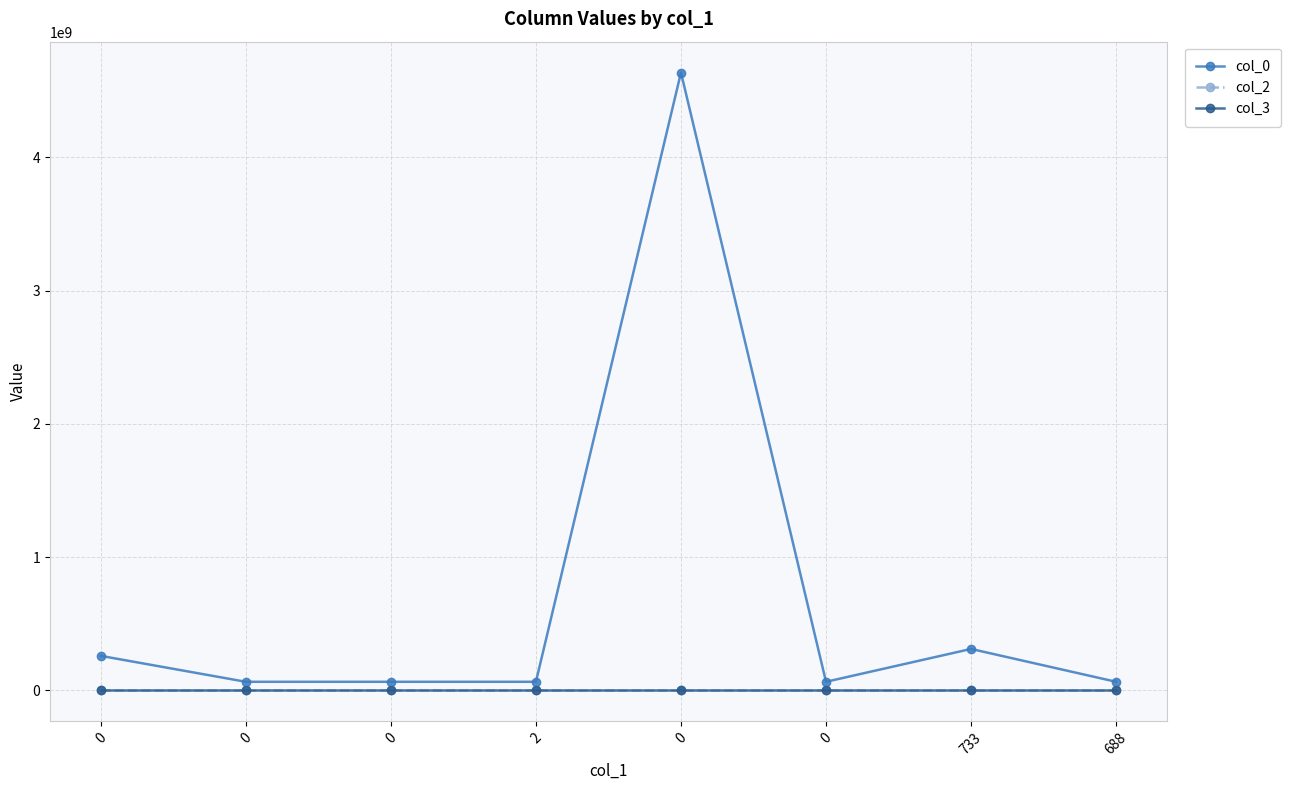

Is this an area chart (filled region under the line)?

No